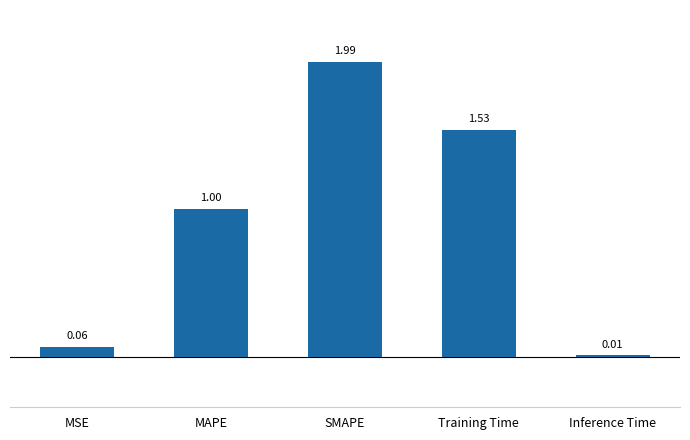

Between SMAPE and Inference Time, which is larger?

SMAPE